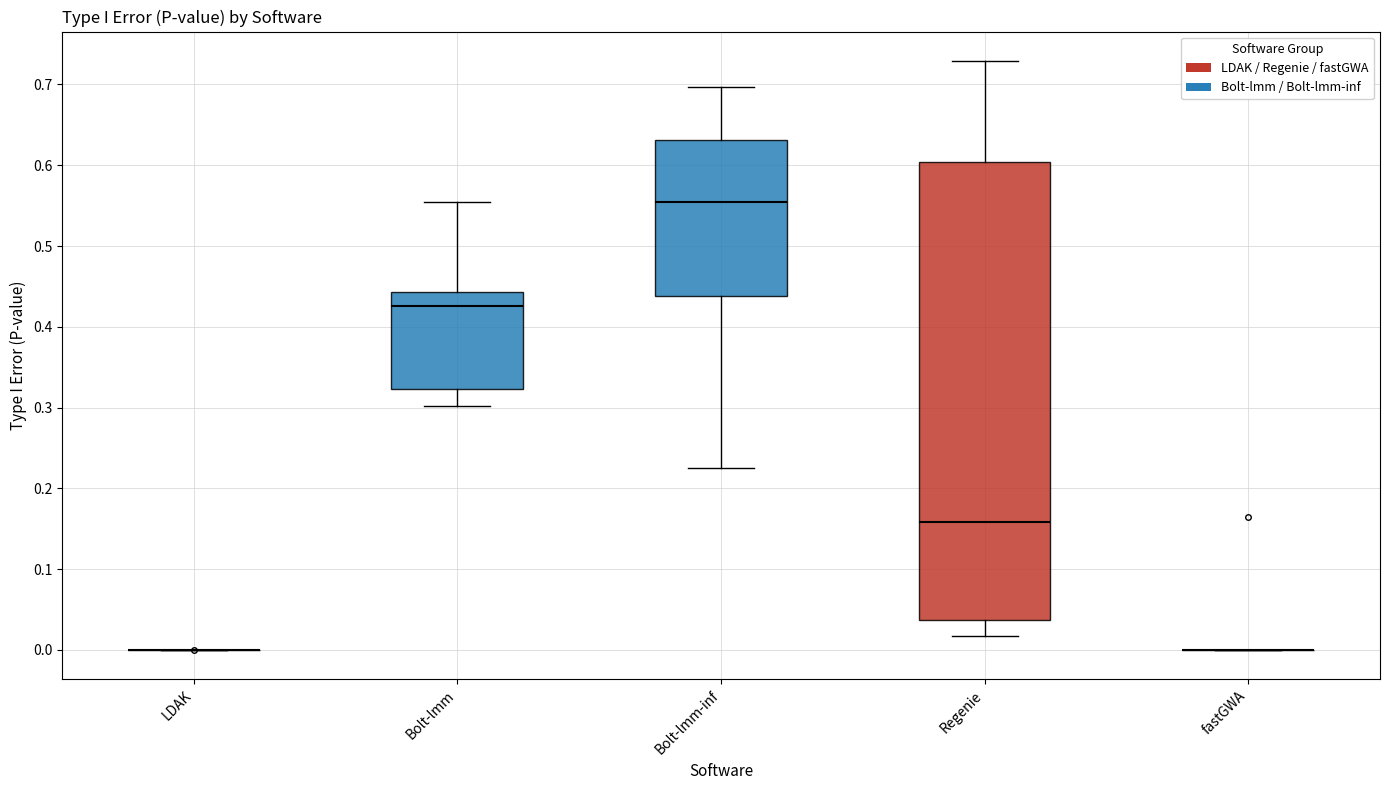

Comparing the boxes themselves (not the whiskers), which one is the tallest?

Regenie